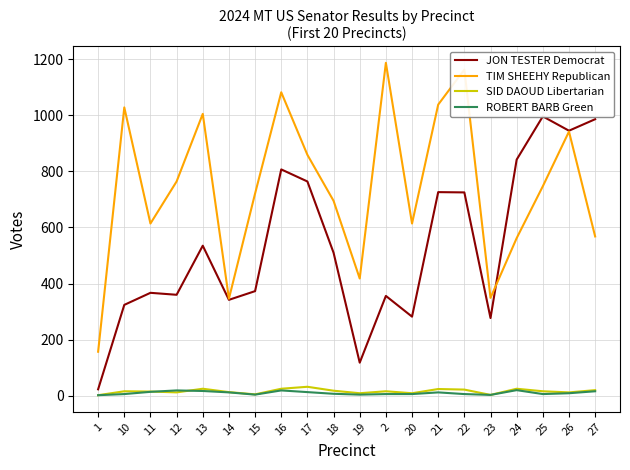

At which category is the sum across all series the highest?

16